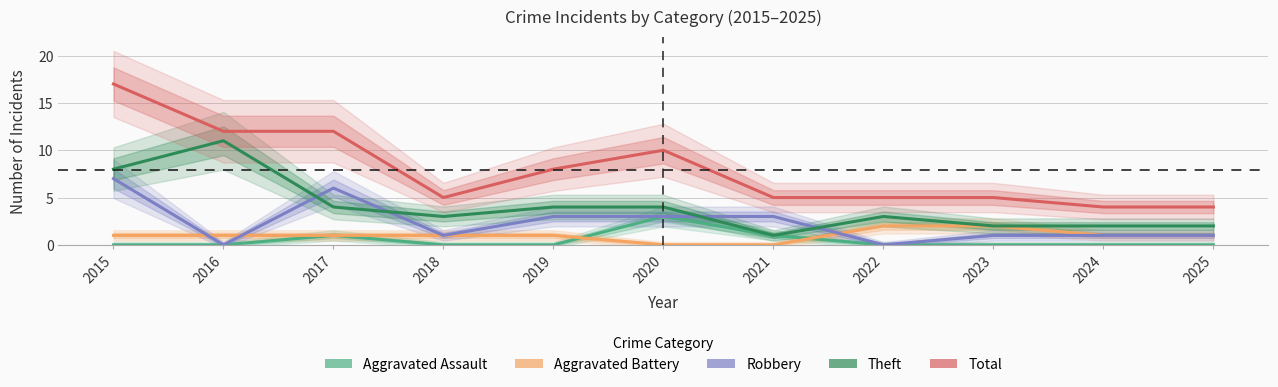

Which label corresponds to the largest value in the chart?

2015